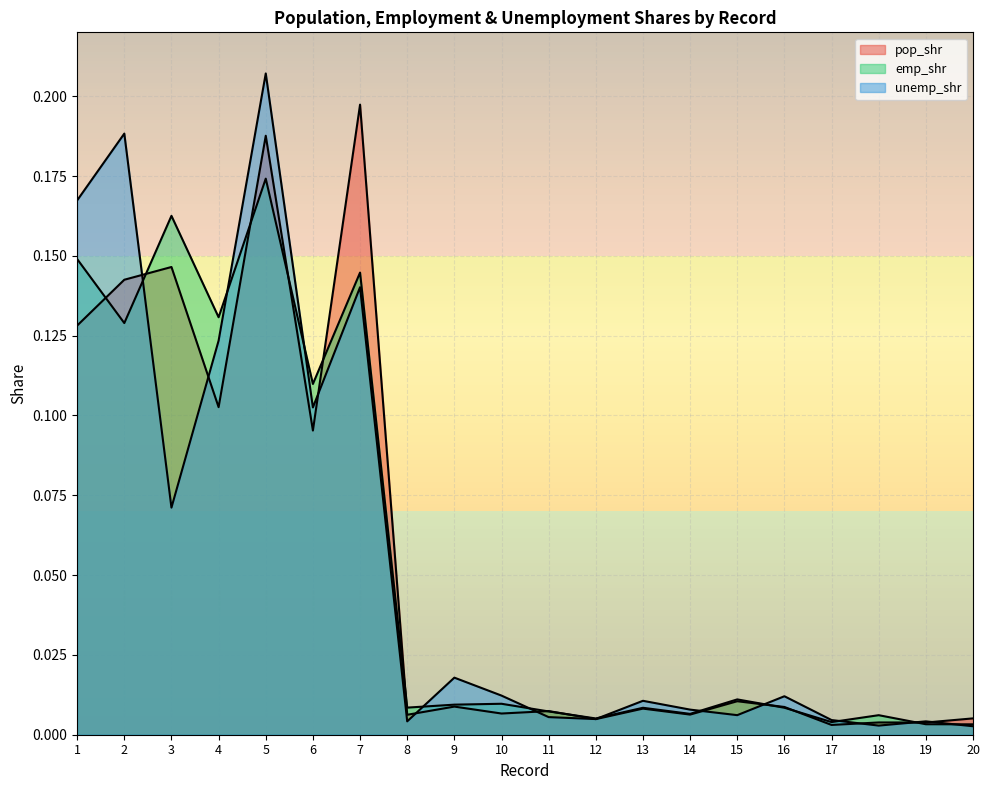

How many interior local peaks does the emp_shr series have?

7